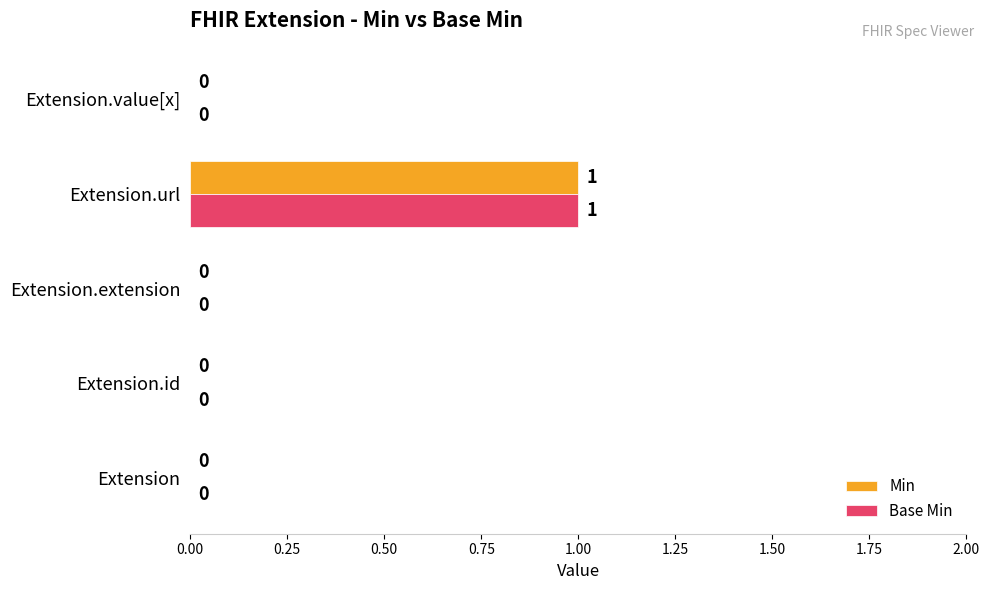

Which category has the highest value in the Min series?

Extension.url